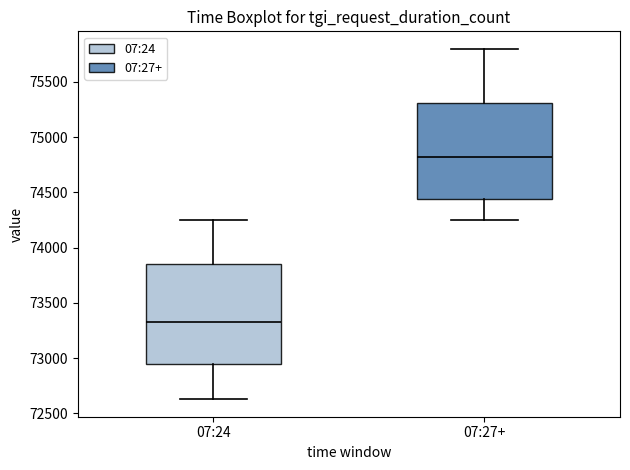

Where does the lower whisker of the box for 07:24 end on the y-axis? The values are not printed on the chart, so give them approximately, as read against the axis.

72650